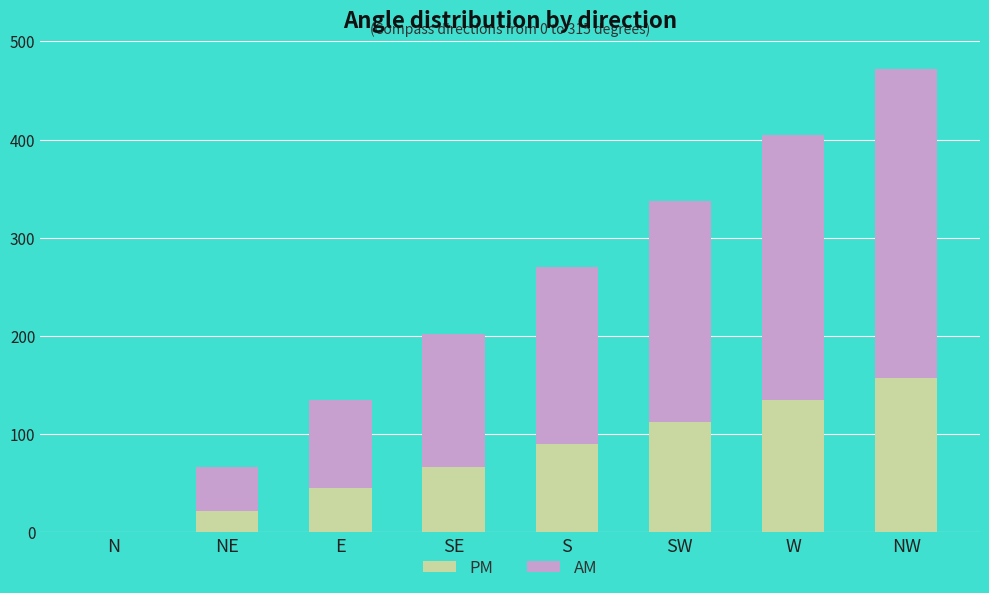

Reading left to right, what are the values for PM?

N=0	NE=22	E=45	SE=67	S=90	SW=112	W=135	NW=157